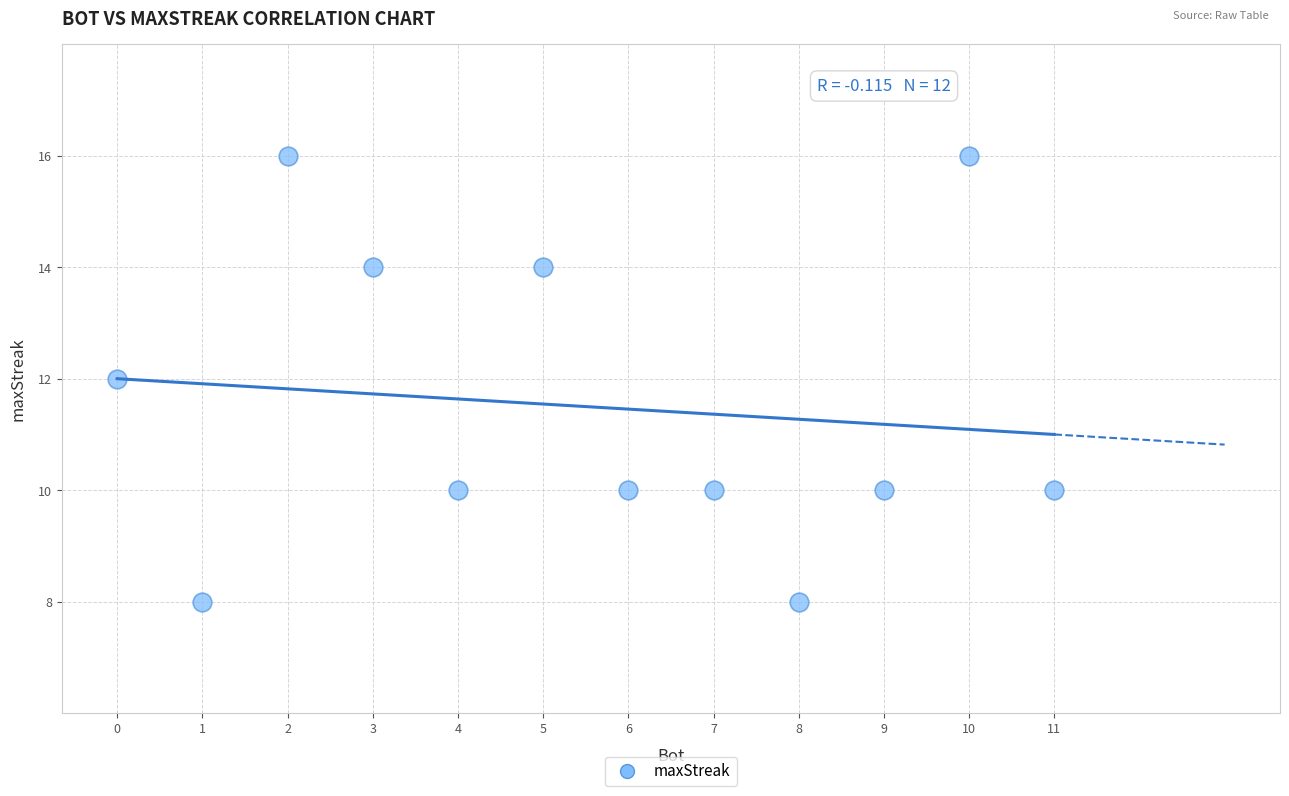

What is the range of X values (max minus min)?

11